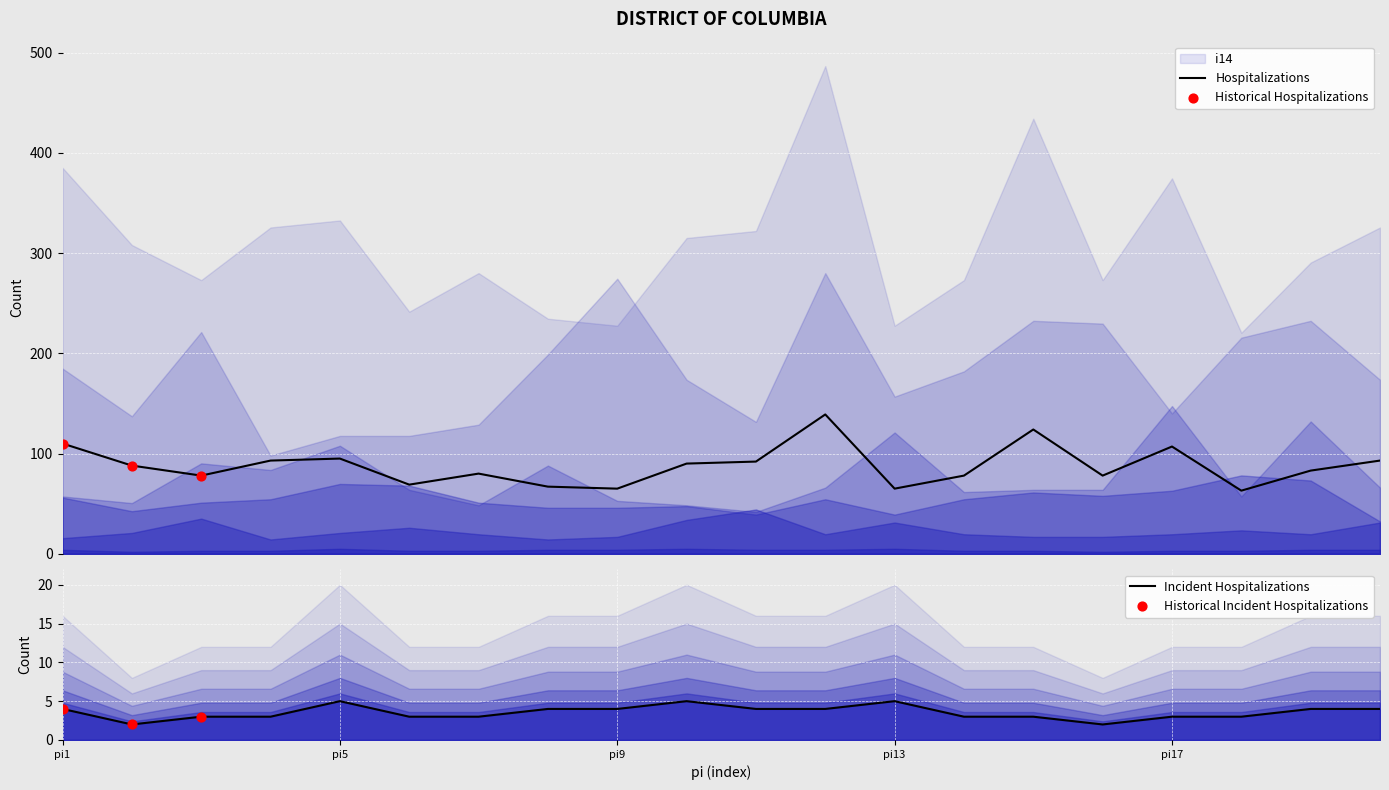

Which series reaches the maximum Y coordinate?

i14